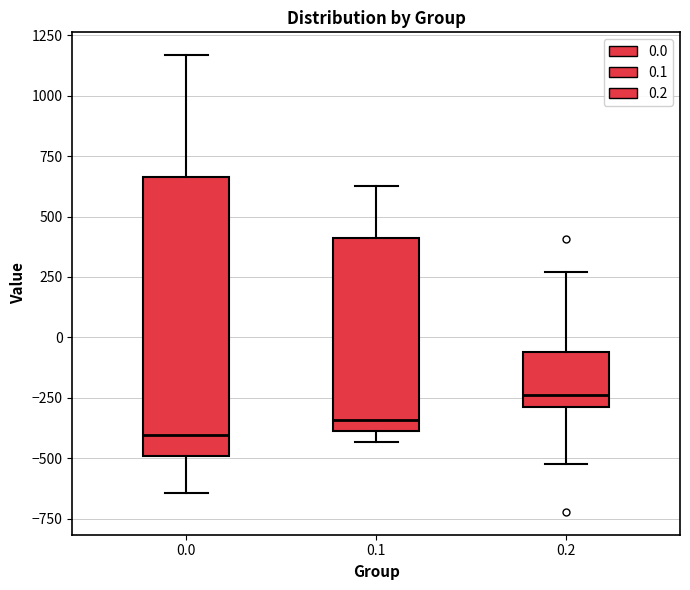

Reading left to right, transcribe this box plot: for each box, give where its median line is, the range the box spans, and where its two whiskers end, as read against the y-axis. The values are not printed on the chart, so give them approximately, as read against the axis.

0.0: median -400, box -500 to 650, whiskers -650 to 1150
0.1: median -350, box -400 to 400, whiskers -450 to 650
0.2: median -250, box -300 to -50, whiskers -500 to 250